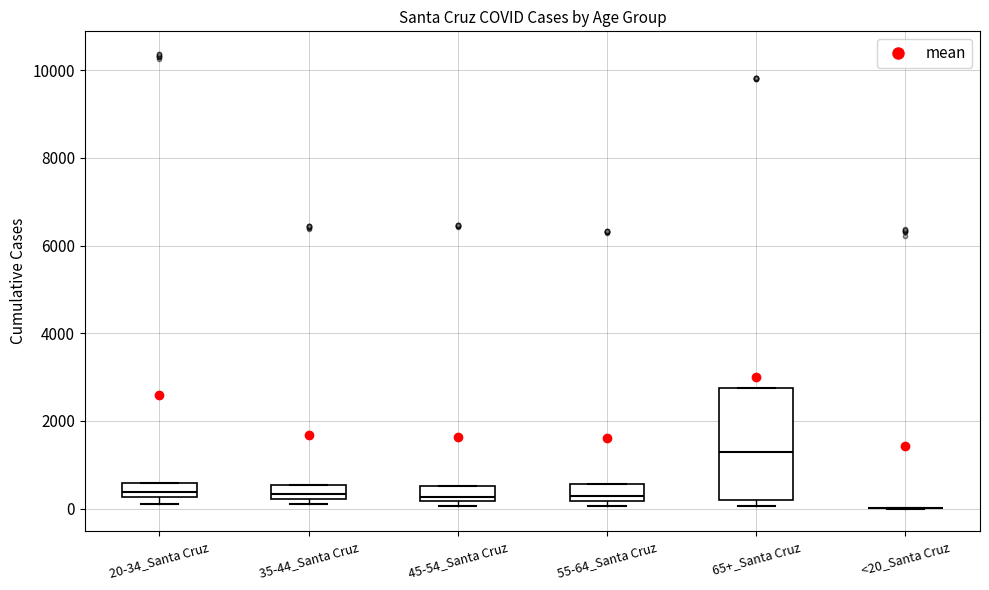

Where is the lower edge of the box for 45-54_Santa Cruz on the y-axis? The values are not printed on the chart, so give them approximately, as read against the axis.

200